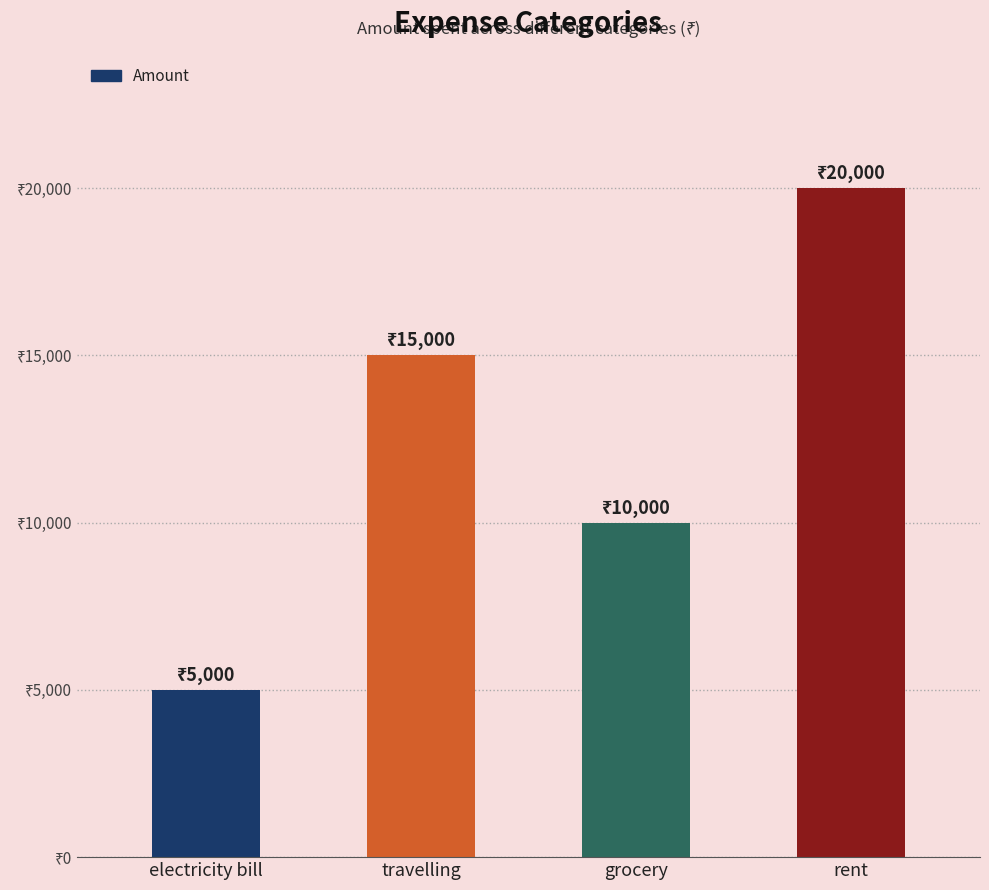

Read the value at rent.

20000